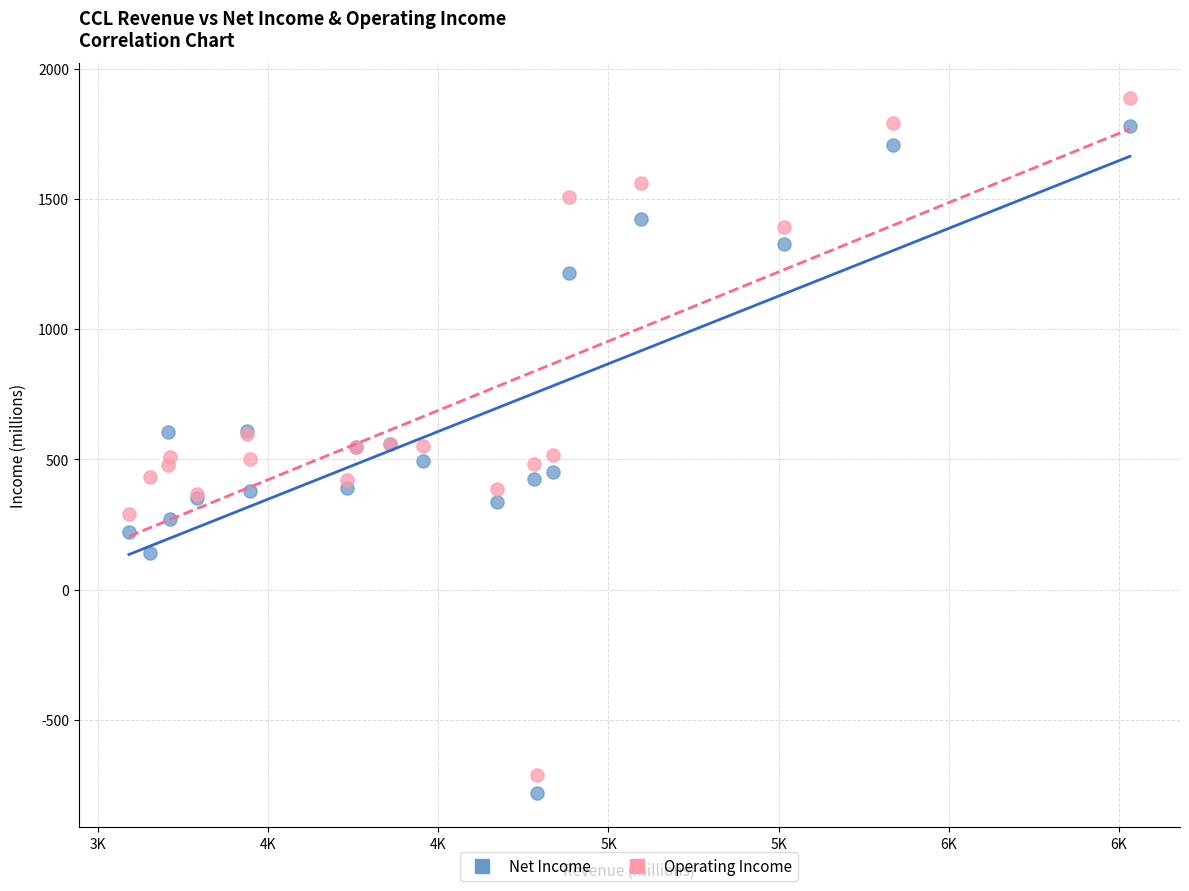

What is the X range (max minus min) for the scatter plot?

2943